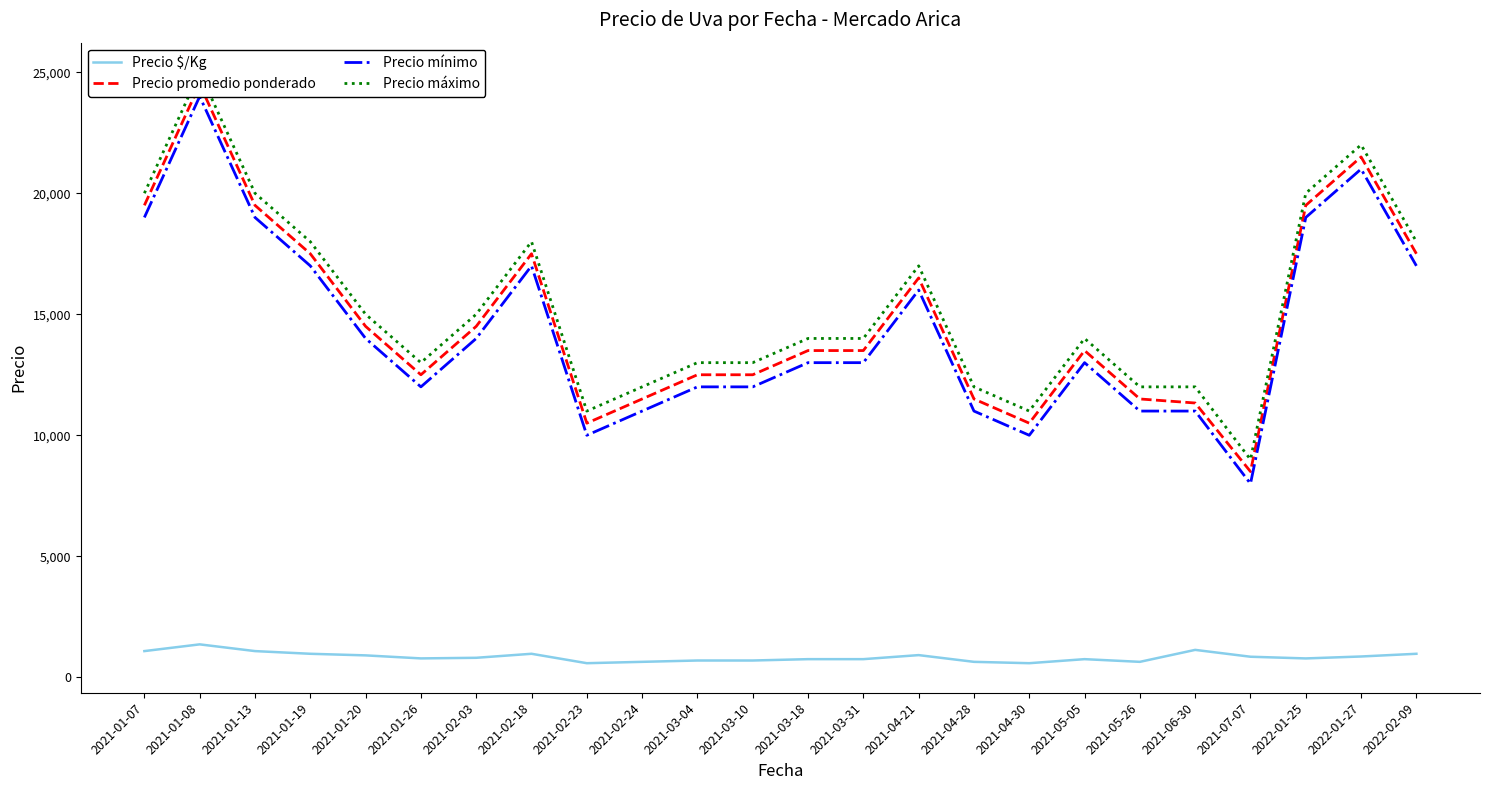

Reading left to right, list all the values displayed in this chart.

Precio $/Kg: 1083	1361	1083	972	906	781	806	972	583	639	694	694	750	750	917	639	583	750	639	1133	850	780	860	972
Precio promedio ponderado: 19500	24500	19500	17500	14500	12500	14500	17500	10500	11500	12500	12500	13500	13500	16500	11500	10500	13500	11500	11333	8500	19500	21500	17500
Precio mínimo: 19000	24000	19000	17000	14000	12000	14000	17000	10000	11000	12000	12000	13000	13000	16000	11000	10000	13000	11000	11000	8000	19000	21000	17000
Precio máximo: 20000	25000	20000	18000	15000	13000	15000	18000	11000	12000	13000	13000	14000	14000	17000	12000	11000	14000	12000	12000	9000	20000	22000	18000